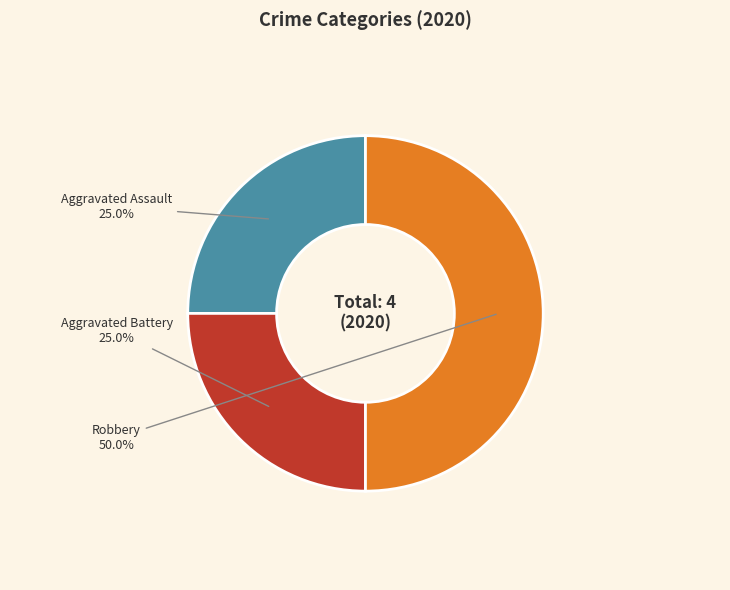

What percentage is the Aggravated Battery slice, to the nearest percent?

25%